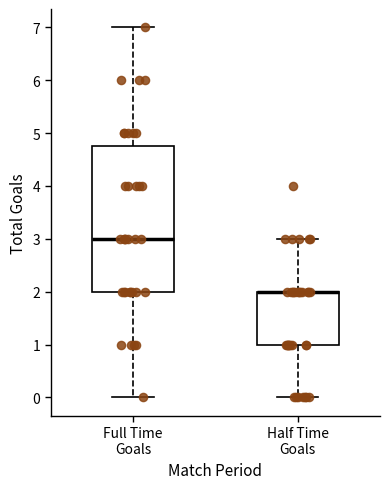

Reading left to right, read every box against the y-axis: the position of its median line, the range the box covers, and the ends of its whiskers. The values are not printed on the chart, so give them approximately, as read against the axis.

Full Time Goals: median 3.0, box 2.0 to 4.8, whiskers 0.0 to 7.0
Half Time Goals: median 2.0 (drawn on the box's upper edge), box 1.0 to 2.0, whiskers 0.0 to 3.0